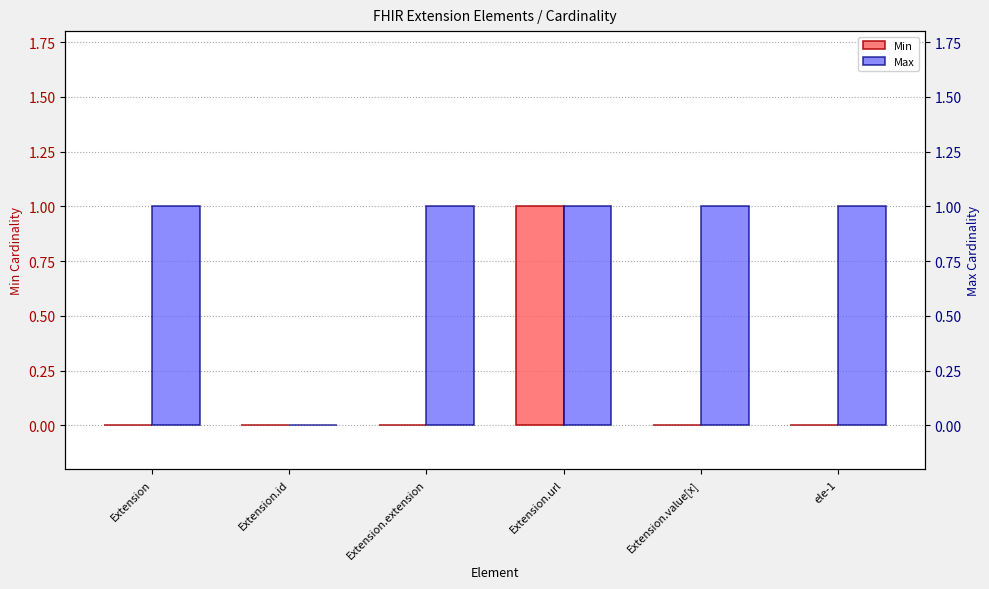

Rank the series by their average value, from highest to lowest.

Max, Min